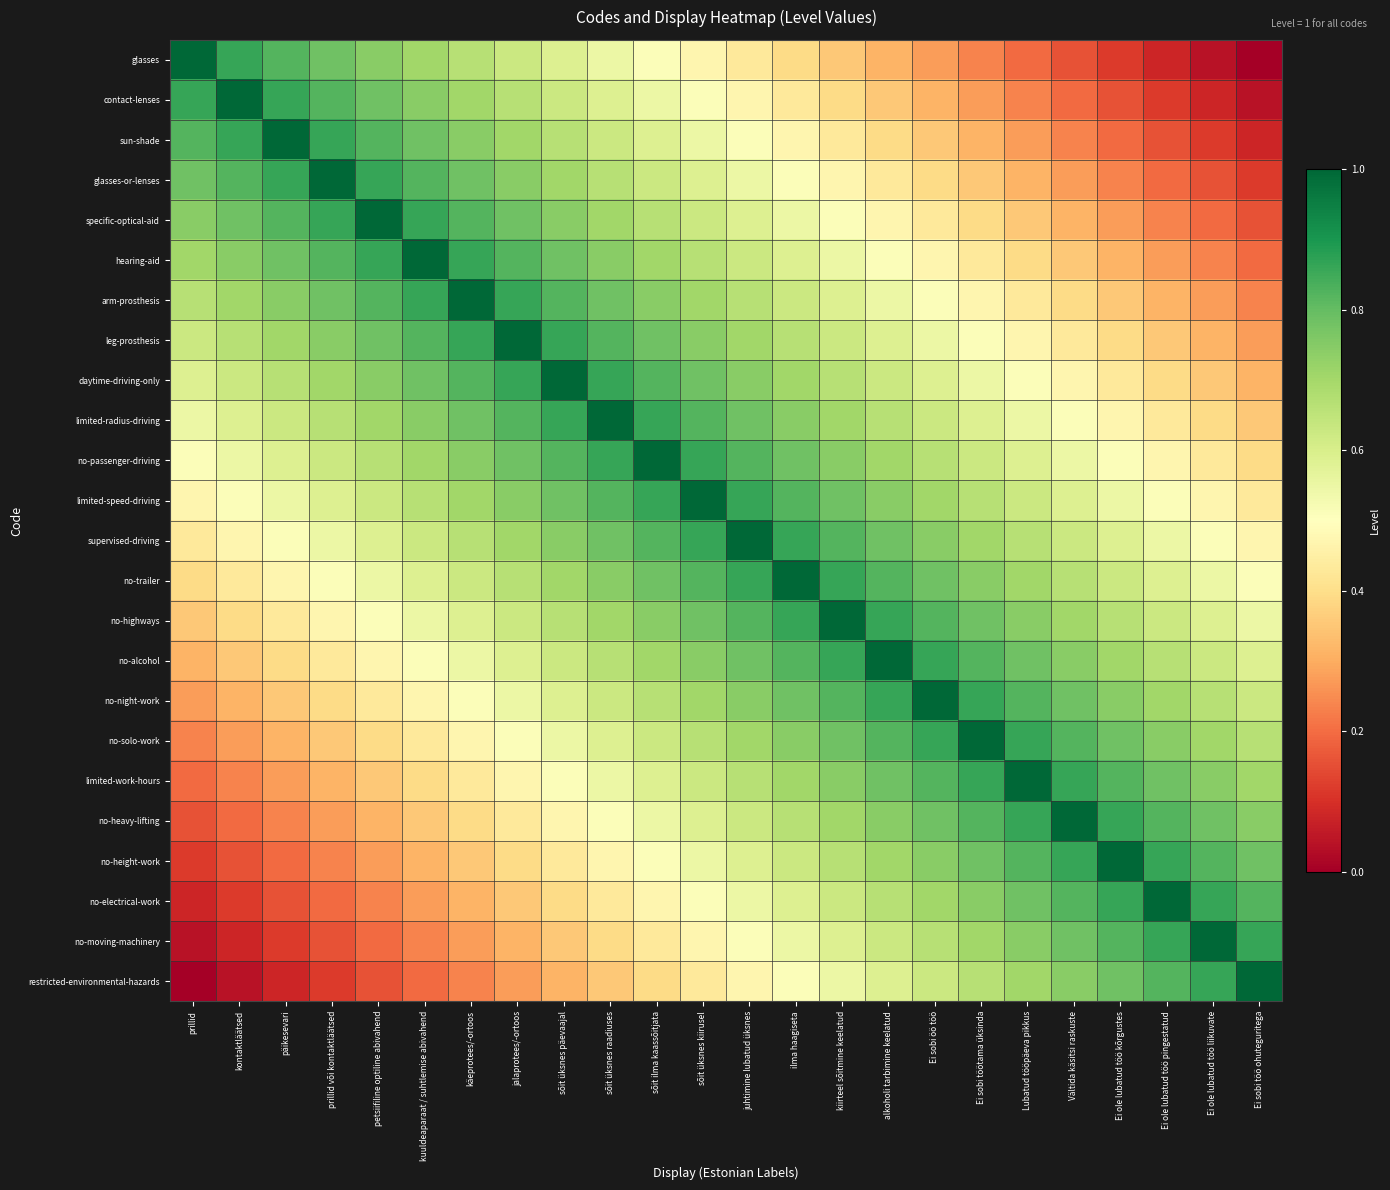

At which category is the sum across all series the highest?

sõit üksnes kiirusel